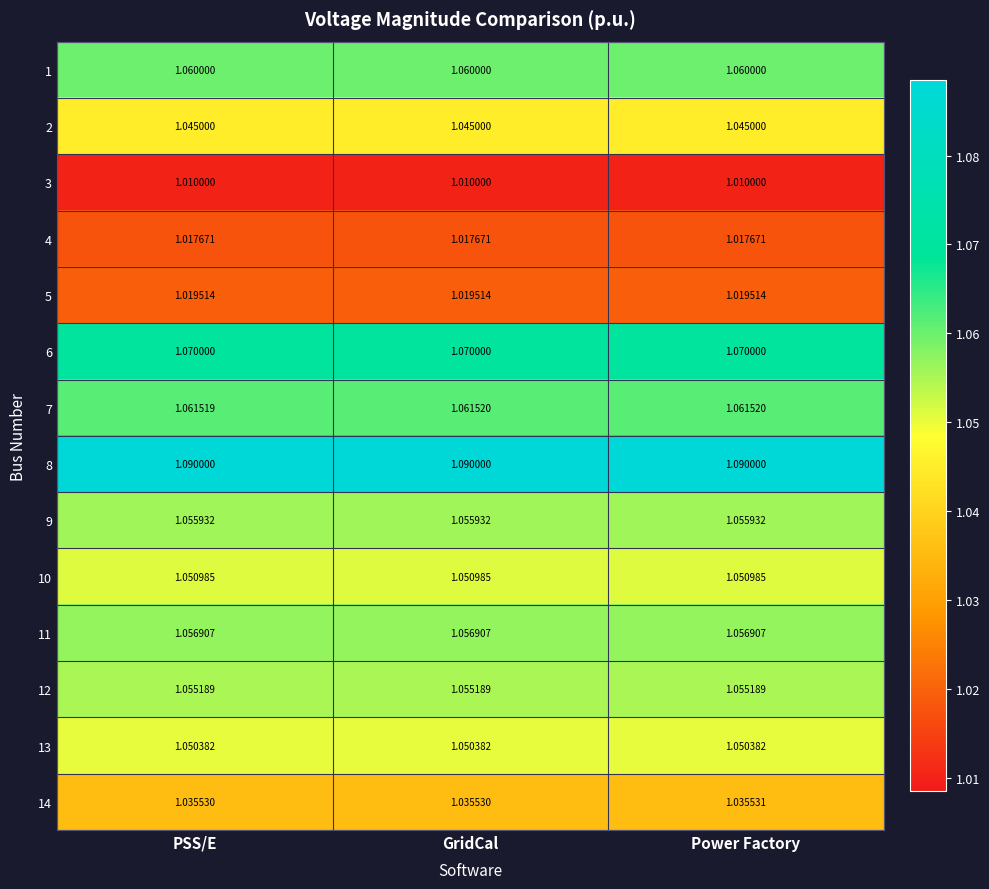

Is the value of 13 at PSS/E greater than the value of 3 at PSS/E?

Yes